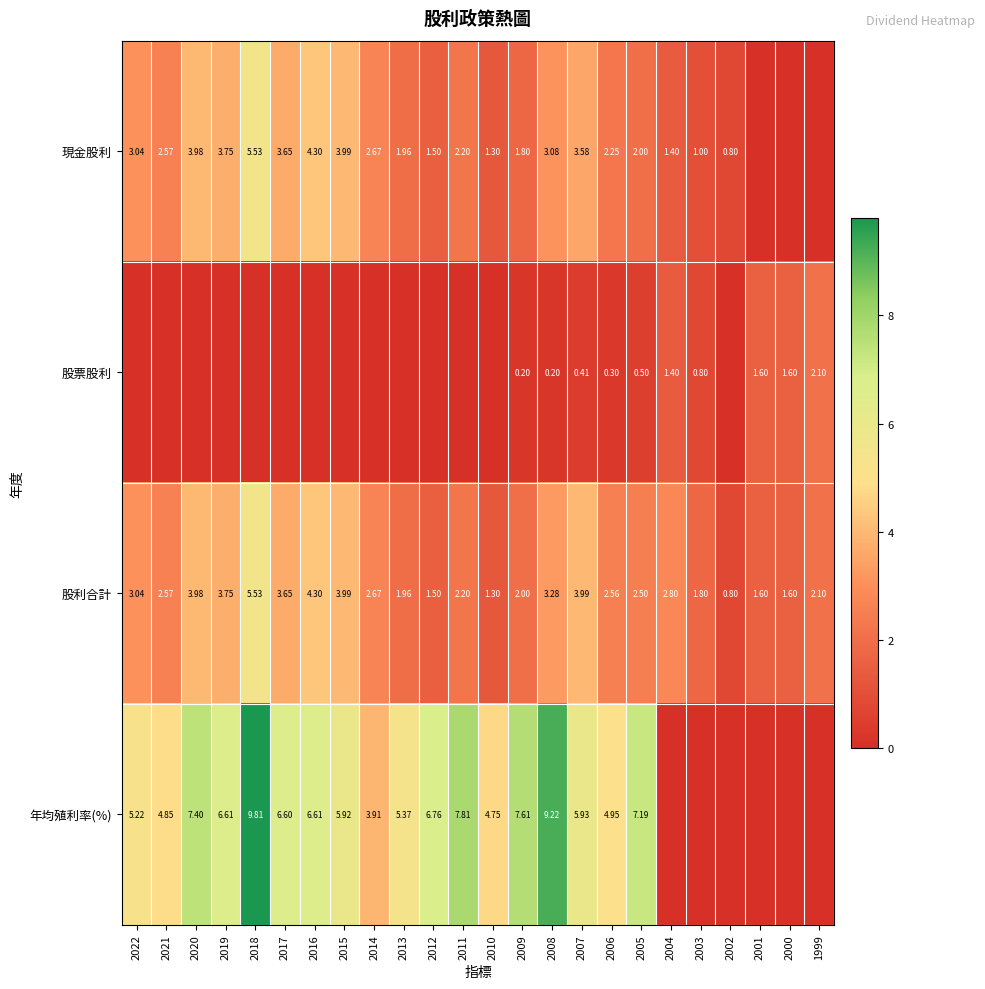

Is the value of 股票股利 at 2006 greater than the value of 年均殖利率(%) at 2021?

No